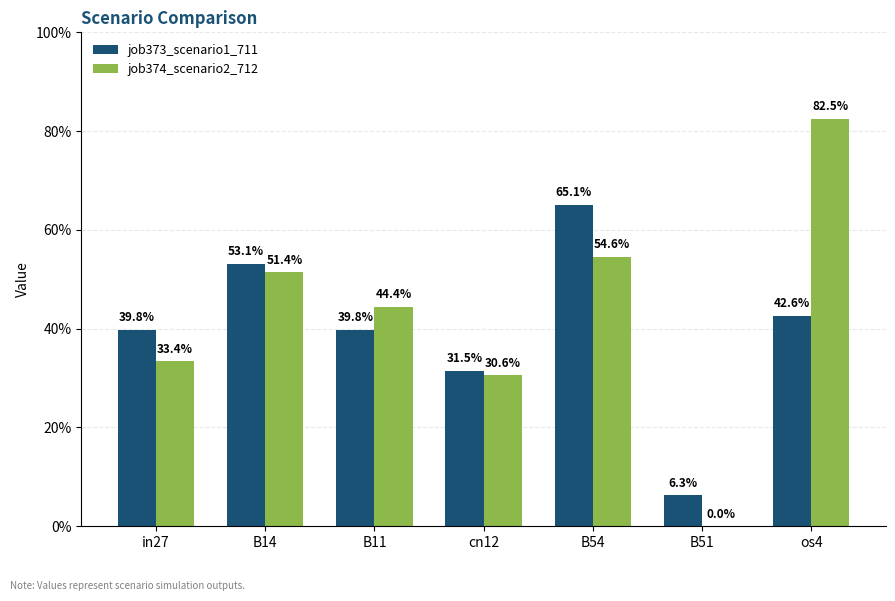

Are the bars grouped side by side (vs. stacked)?

Yes